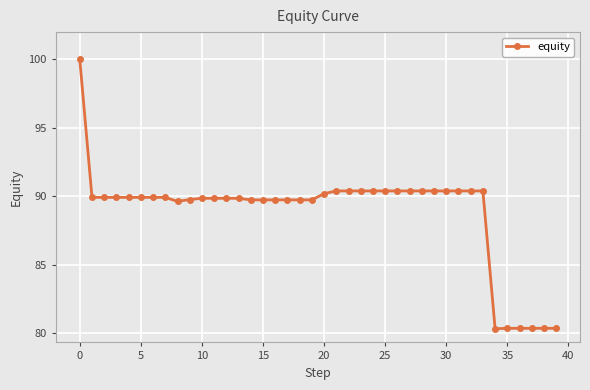

What is the smallest value displayed?

80.3